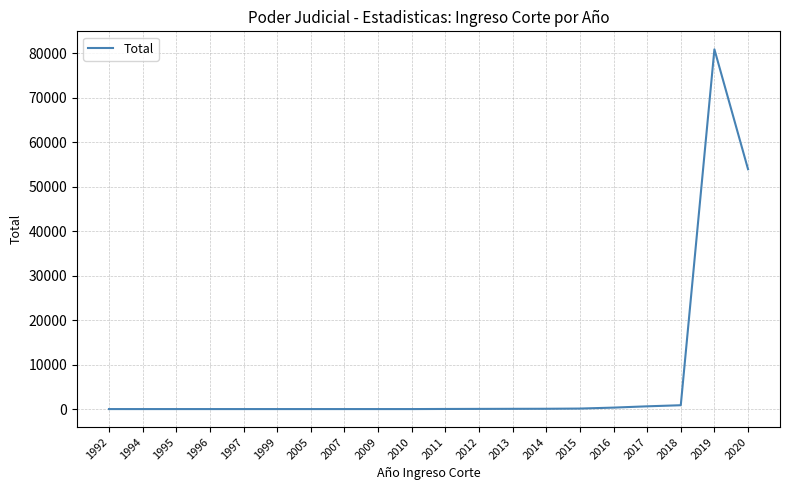

The chart shows a value of 2 at 1997. True or false?

True